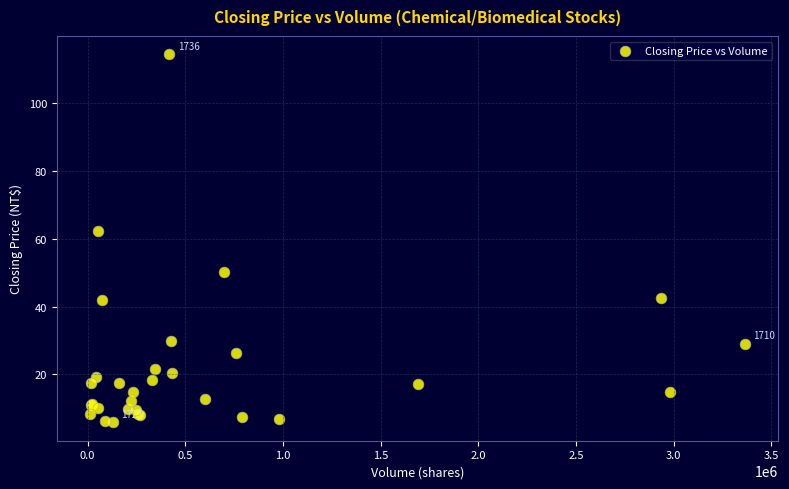

What Y value in the scatter plot is closest to 60?

62.4